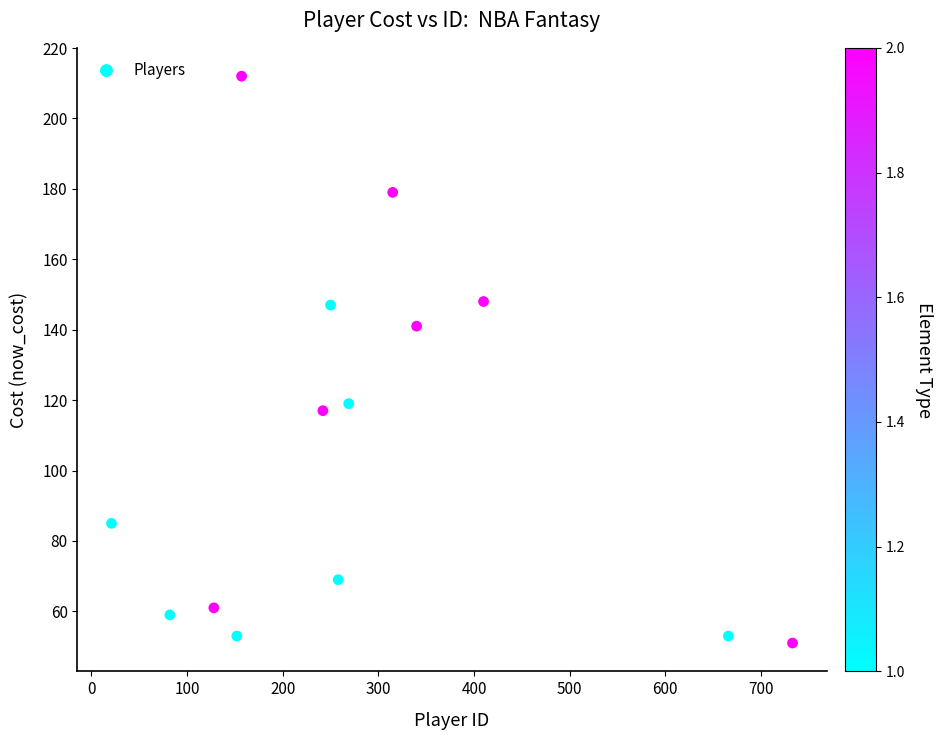

What Y value in the scatter plot is closest to 131?

141